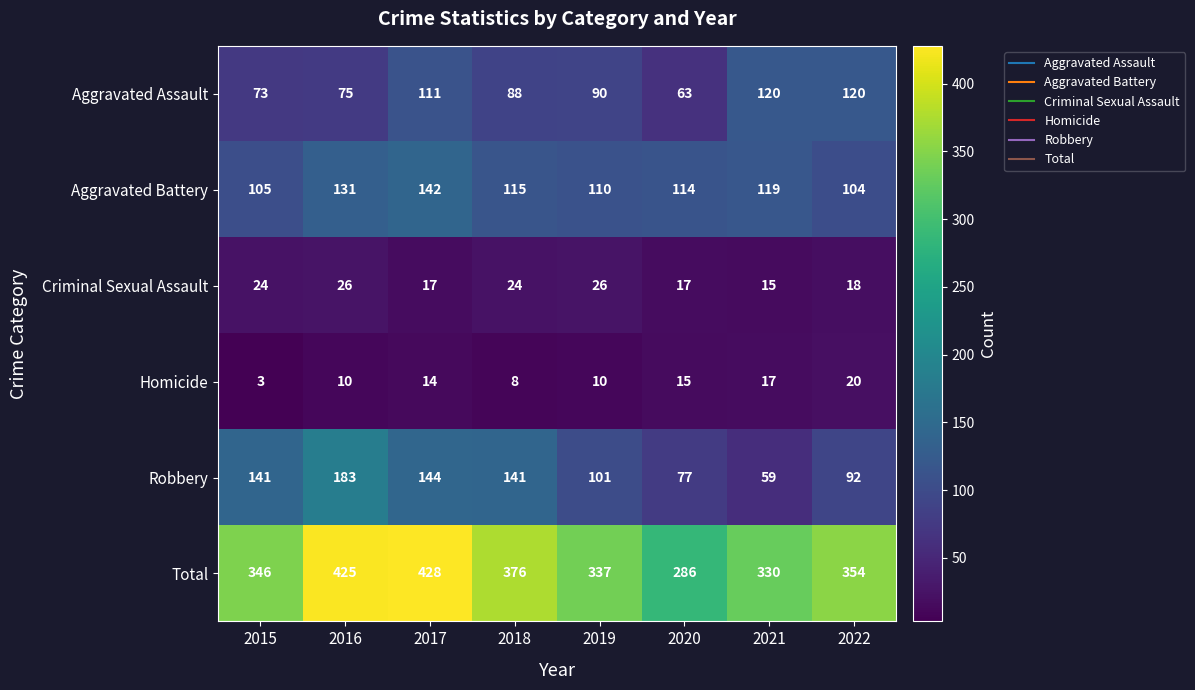

Which series has the largest total across all categories?

Total